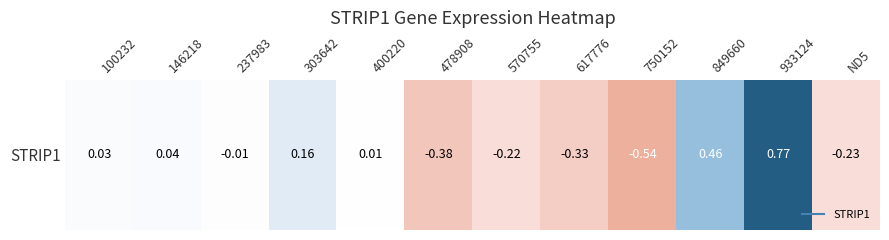

How many negative values are there?

6